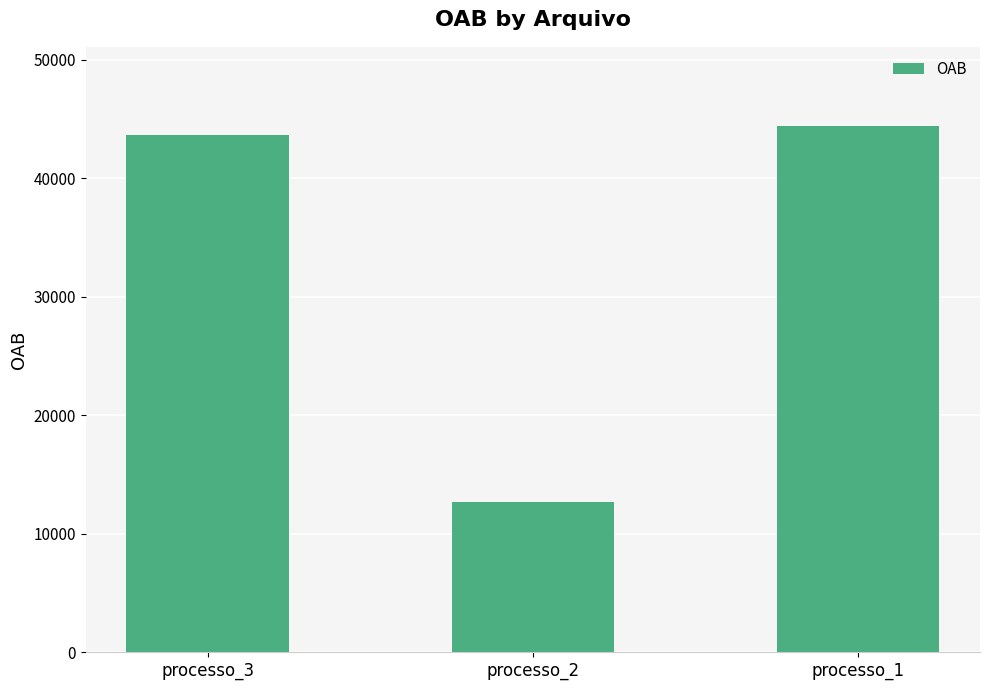

At which category does the chart reach its peak across all series?

processo_1